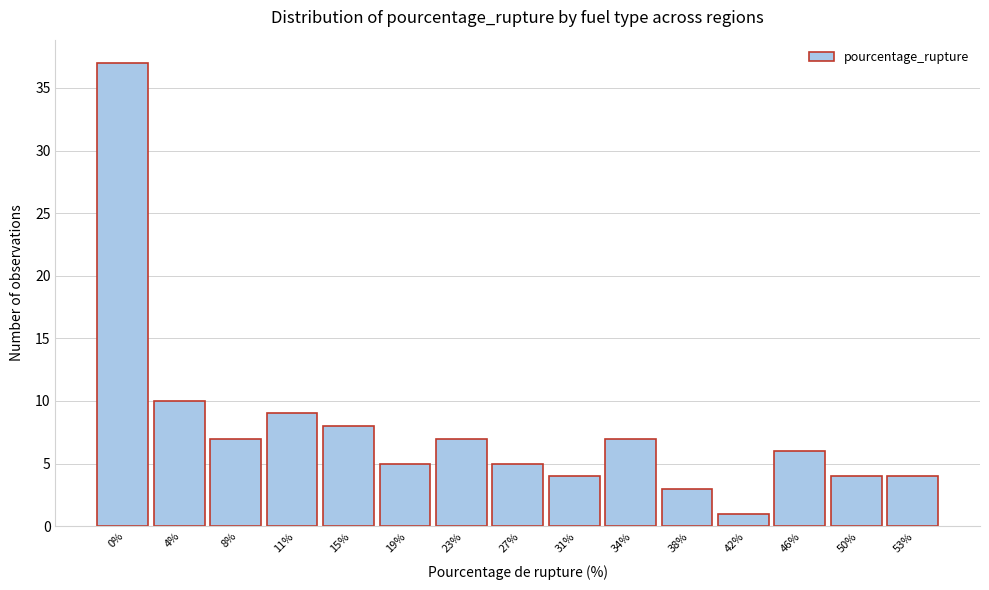

Reading left to right, list all the values displayed in this chart.

0%=37	4%=10	8%=7	11%=9	15%=8	19%=5	23%=7	27%=5	31%=4	34%=7	38%=3	42%=1	46%=6	50%=4	53%=4